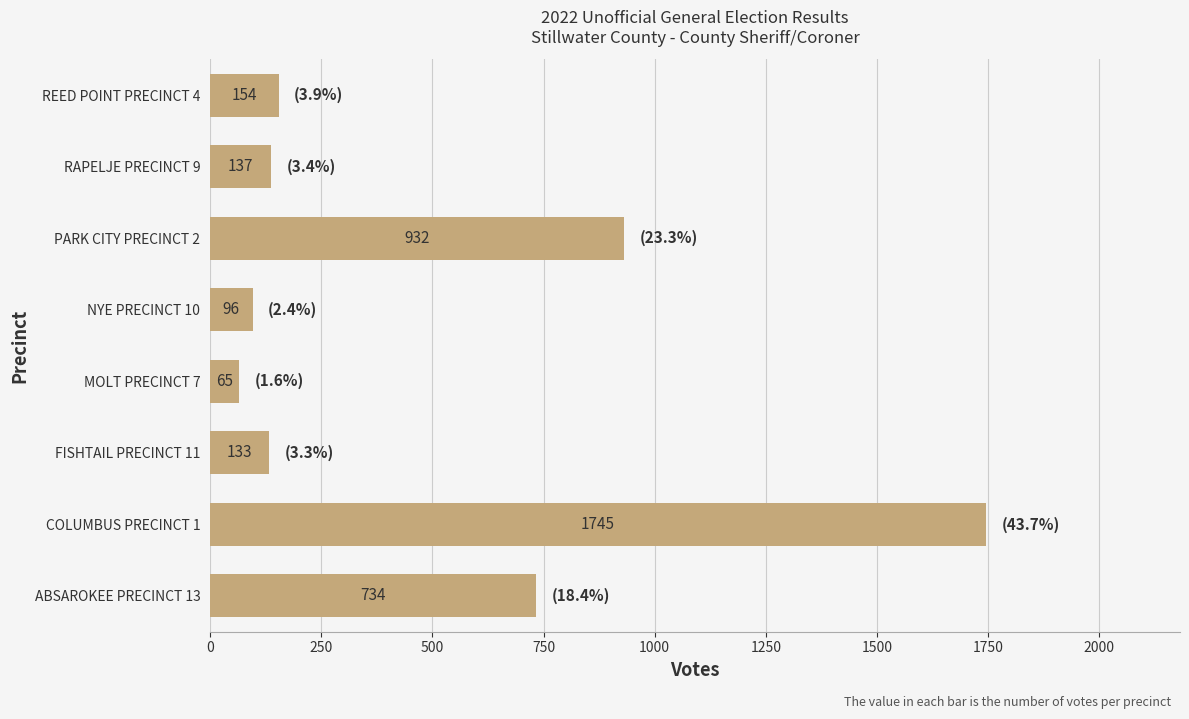

Is it true that the value at NYE PRECINCT 10 is 96?

True